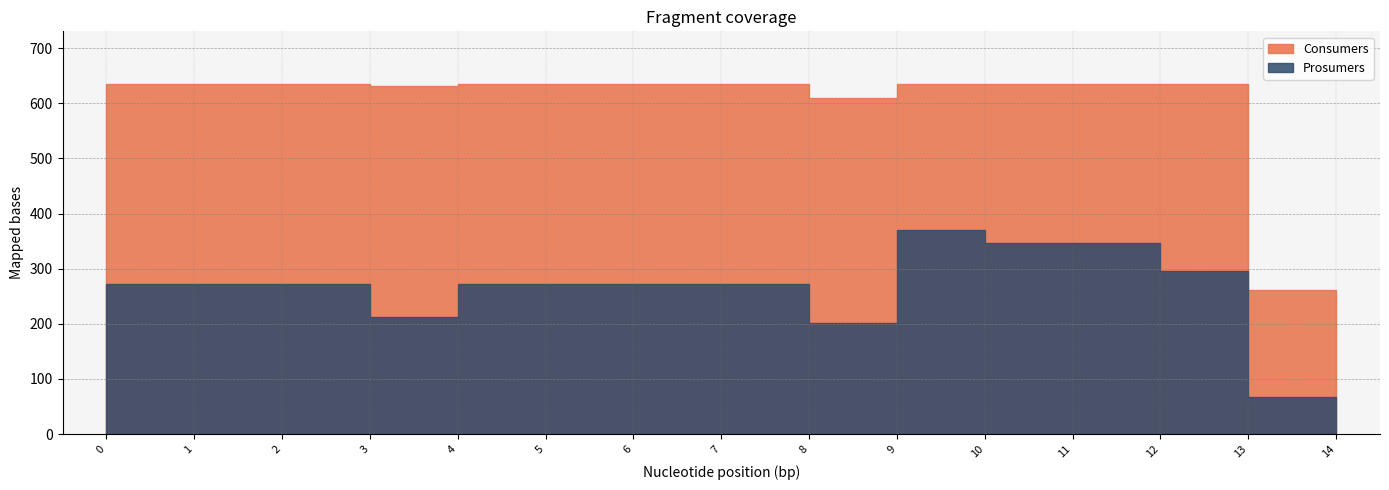

How many lines are shown in the chart?

2